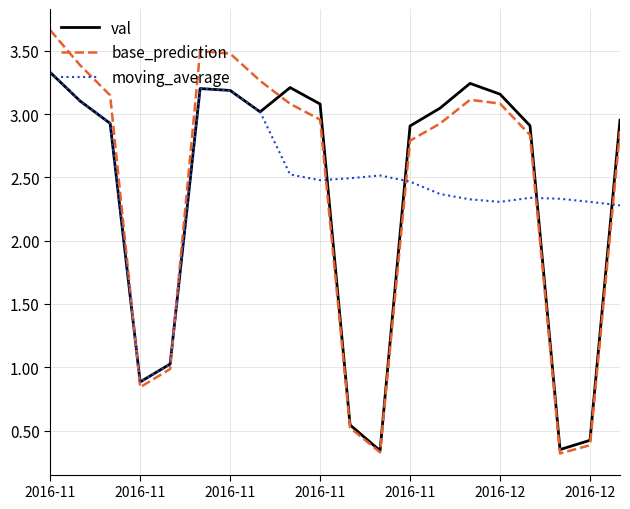

True or false: moving_average and base_prediction cross at least once.

True